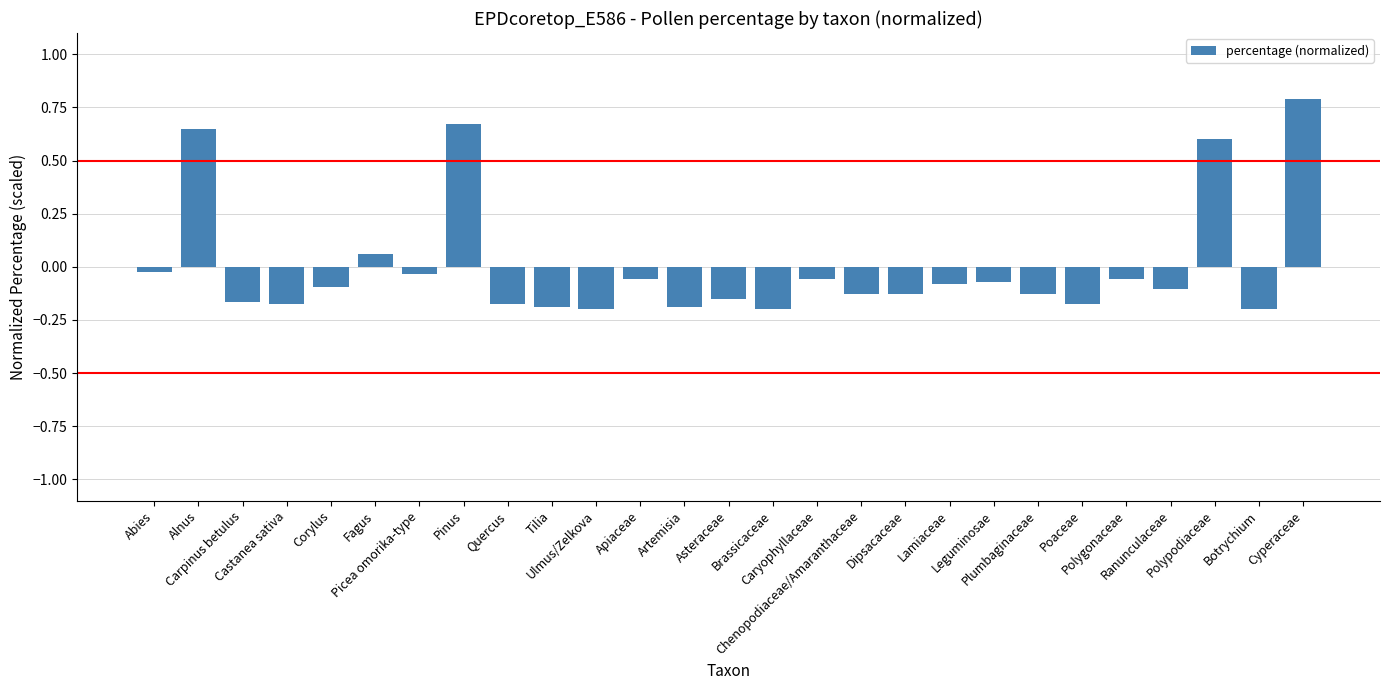

What is the difference between the second highest and minimum values?

0.9